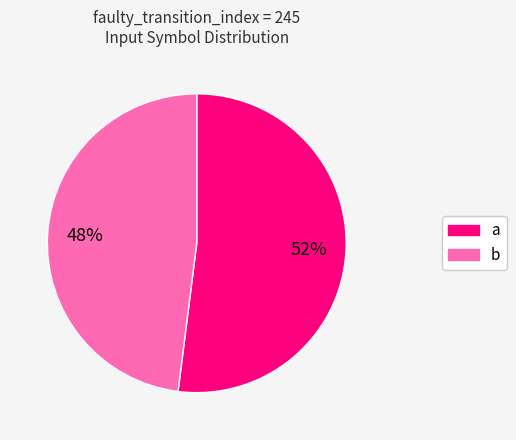

To the nearest percent, what percentage of the pie is b?

48%